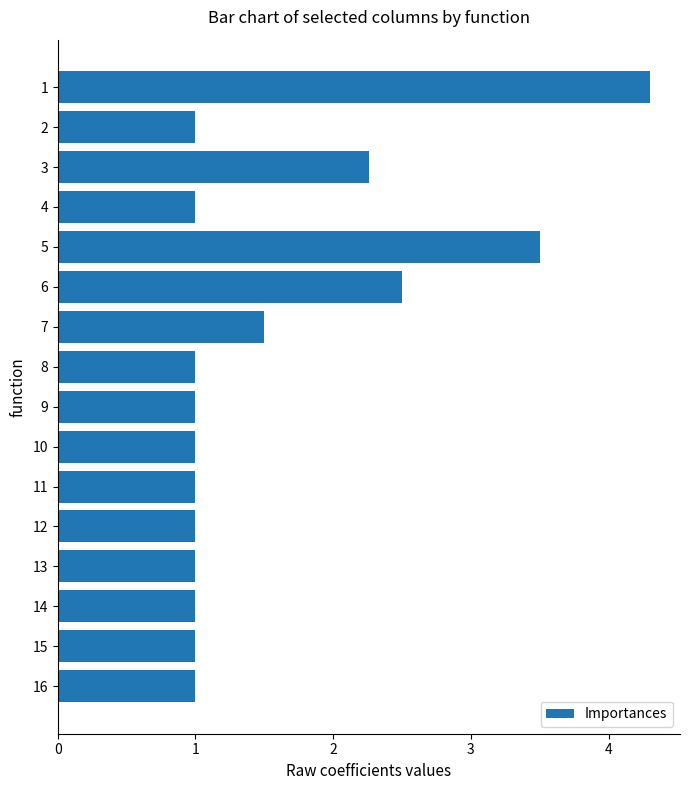

Does the chart contain stacked bars?

No